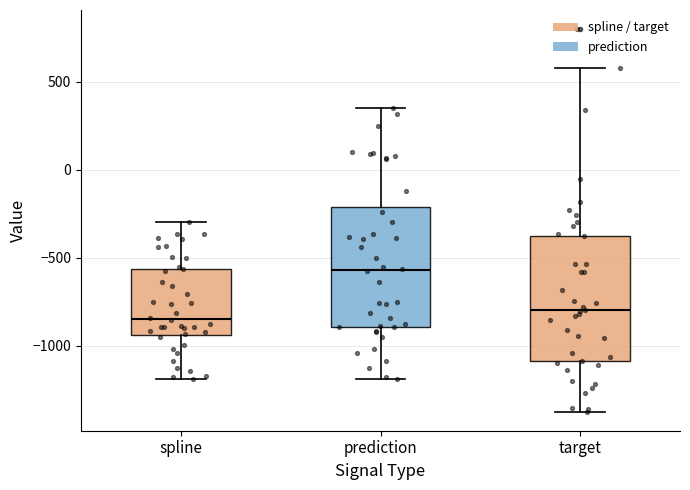

Reading left to right, read every box against the y-axis: the position of its median line, the range the box covers, and the ends of its whiskers. The values are not printed on the chart, so give them approximately, as read against the axis.

spline: median -850, box -950 to -550, whiskers -1200 to -300
prediction: median -550, box -900 to -200, whiskers -1200 to 350
target: median -800, box -1100 to -350, whiskers -1350 to 600